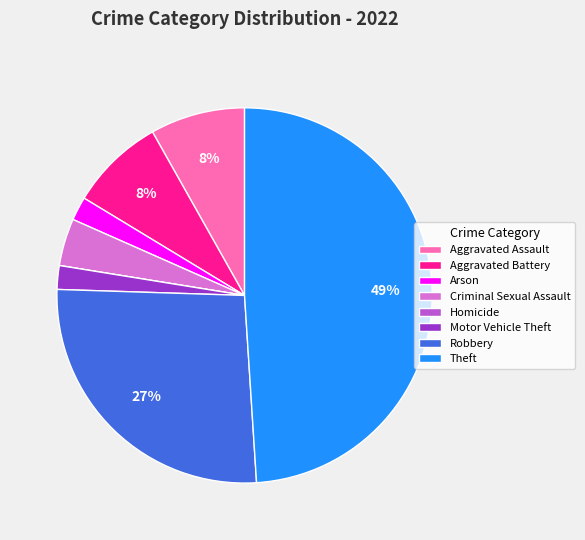

Does any single category account for the majority?

No